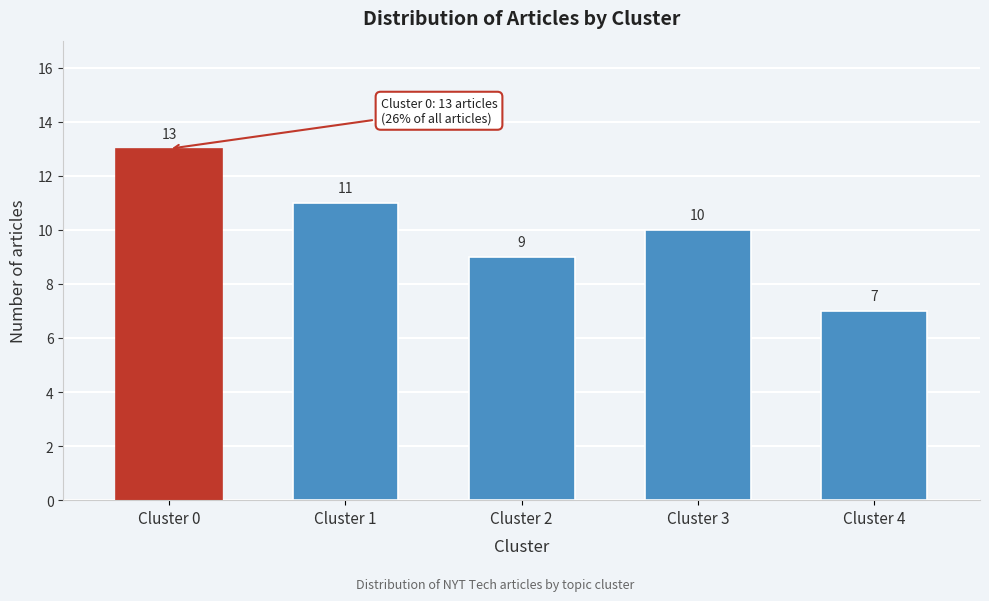

Reading left to right, what are all the values shown in this chart?

Cluster 0=13	Cluster 1=11	Cluster 2=9	Cluster 3=10	Cluster 4=7